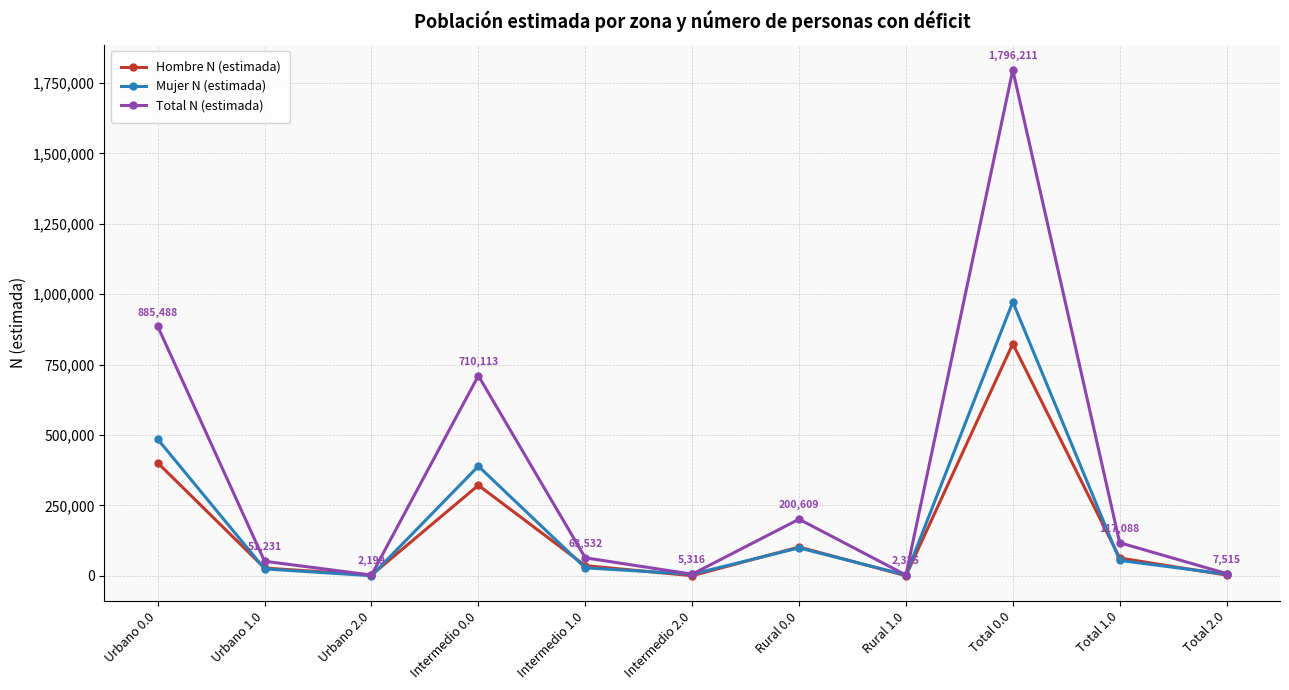

Between Urbano 0.0 and Urbano 2.0, which series saw the biggest shift?

Total N (estimada)